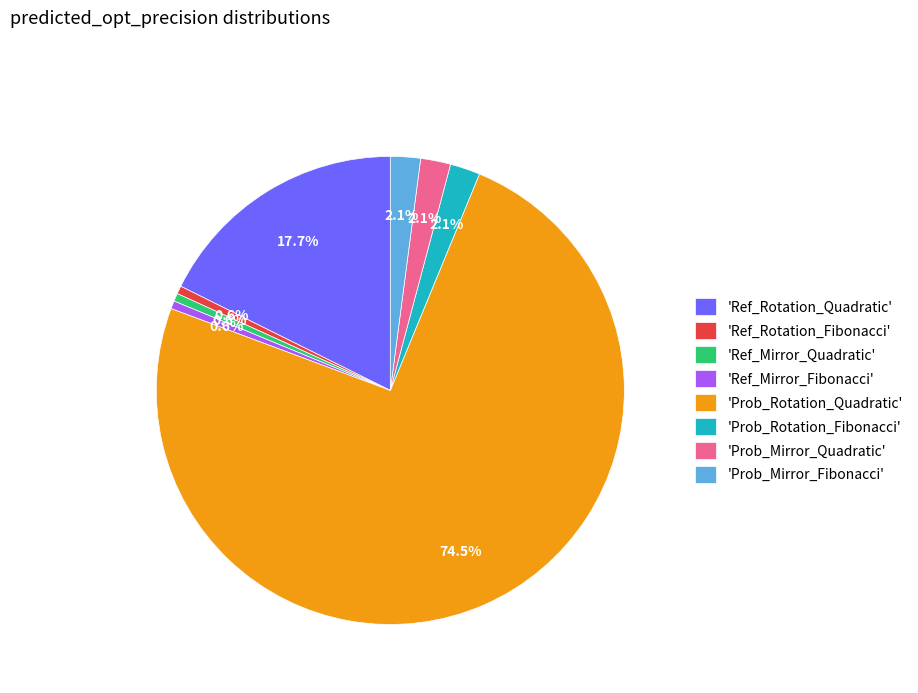

Which category has the biggest portion of the pie?

'Prob_Rotation_Quadratic'